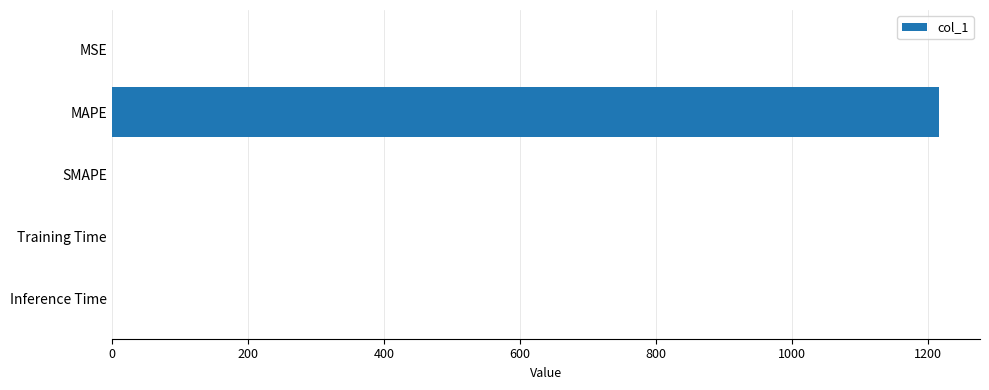

At which category does the chart reach its peak across all series?

MAPE